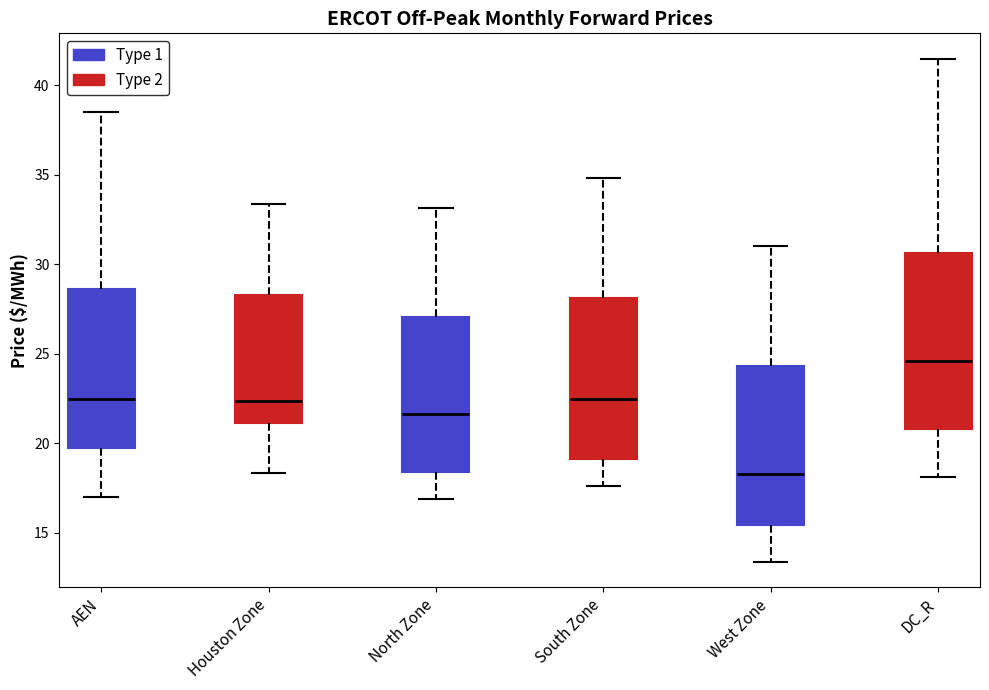

Which box's median line is the lowest?

West Zone